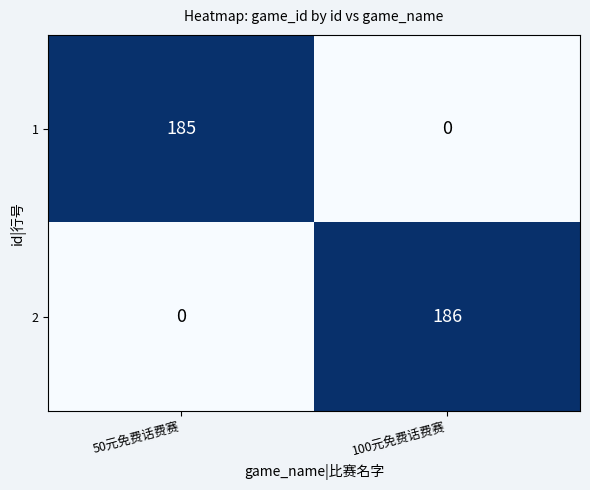

What is the difference between the 1 values at 100元免费话费赛 and 50元免费话费赛?

185